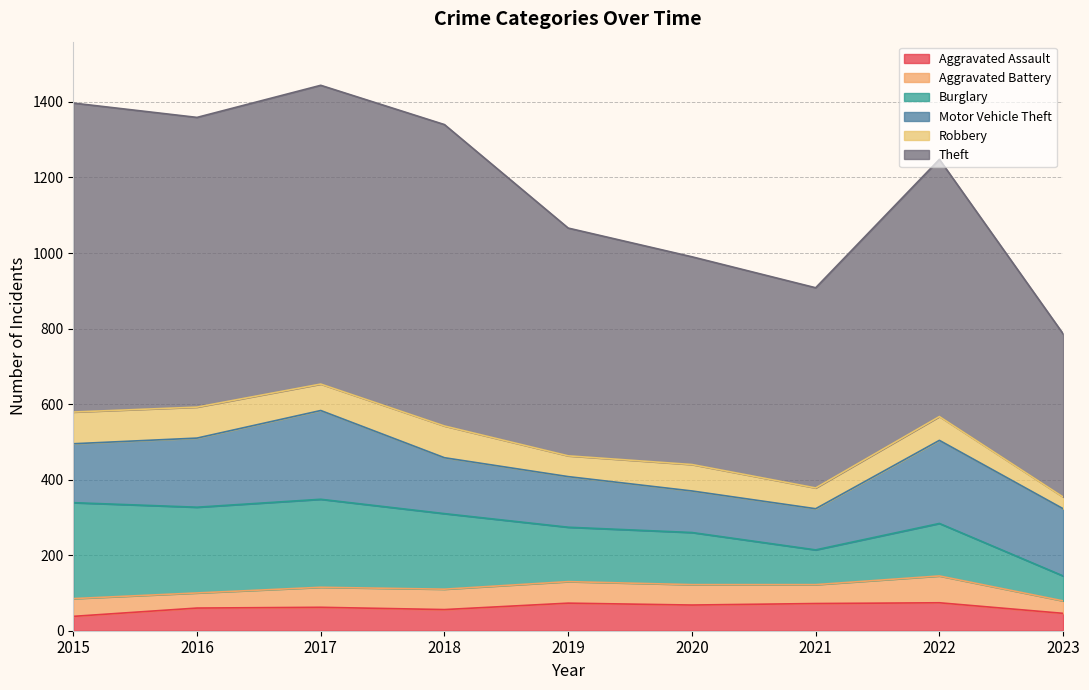

At which category does Aggravated Battery reach its first local peak?

2019